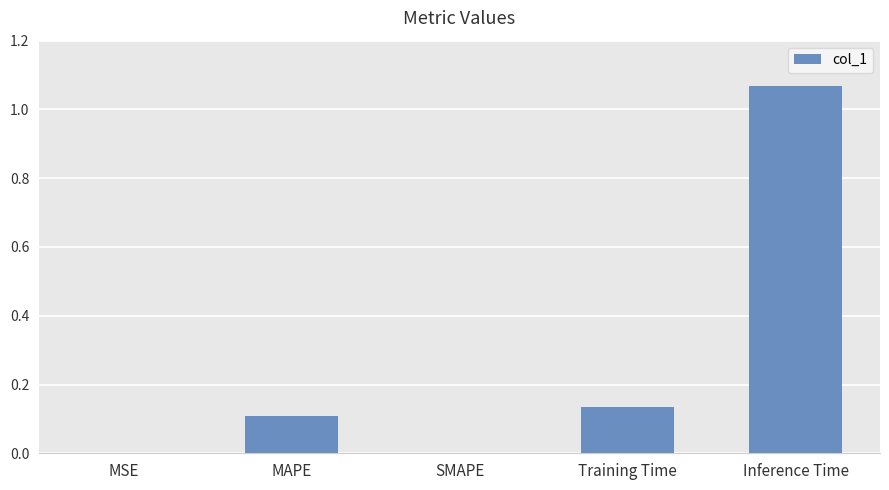

What is the sum of all values?

1.3